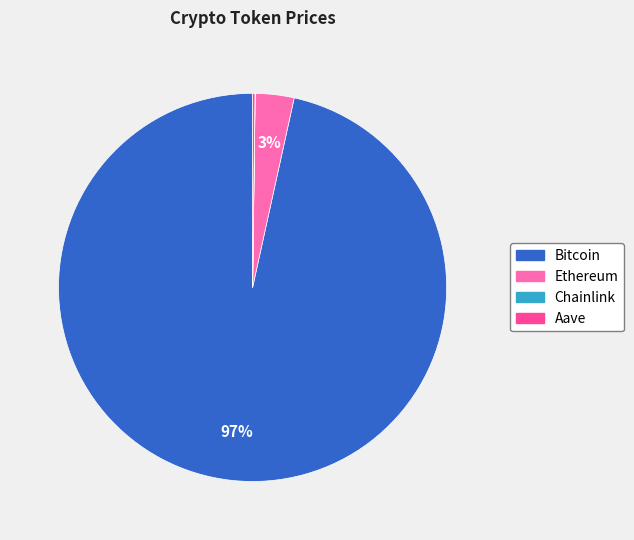

What is the largest slice in the pie chart?

Bitcoin